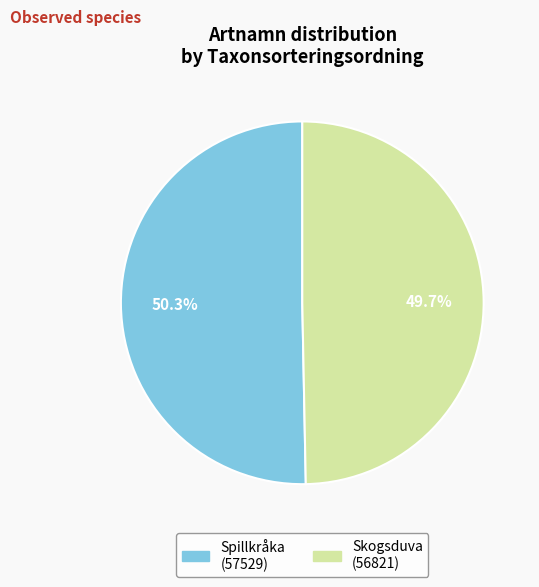

Between Skogsduva and Spillkråka, which is larger?

Spillkråka